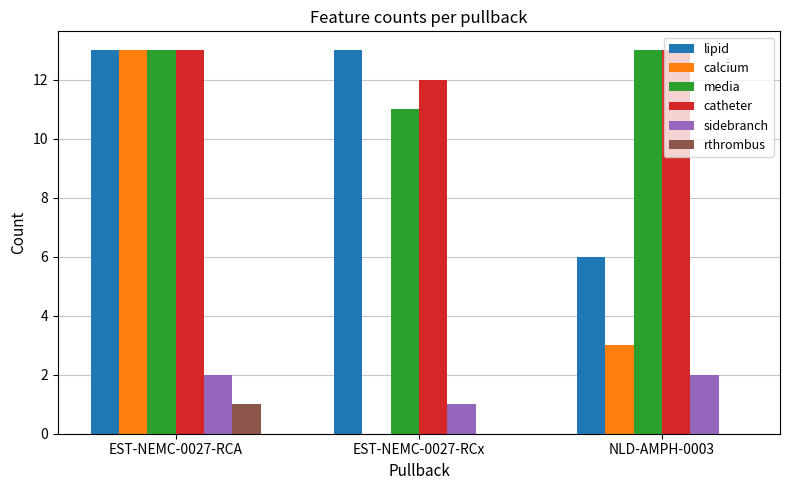

What is the maximum value shown in the chart?

13